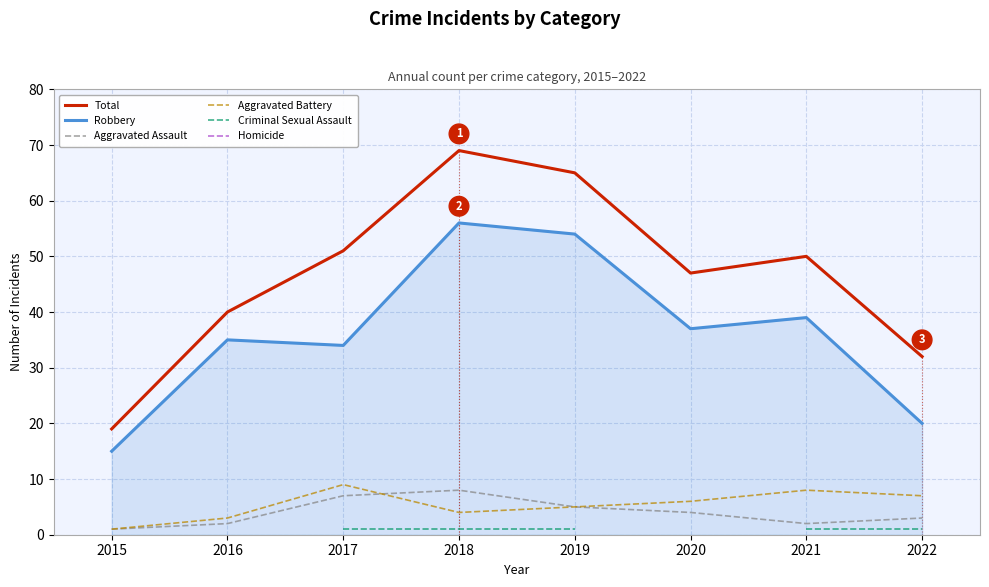

True or false: Aggravated Battery and Criminal Sexual Assault cross at least once.

False